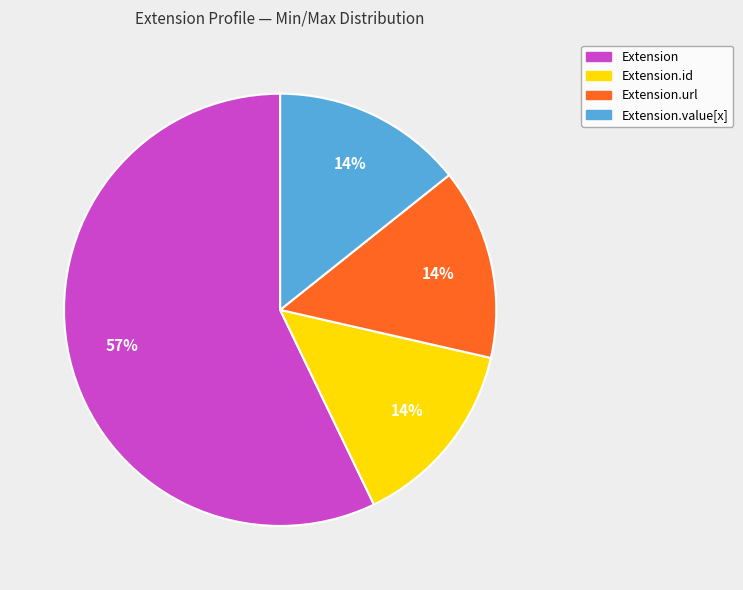

How many segments does this pie chart have?

4